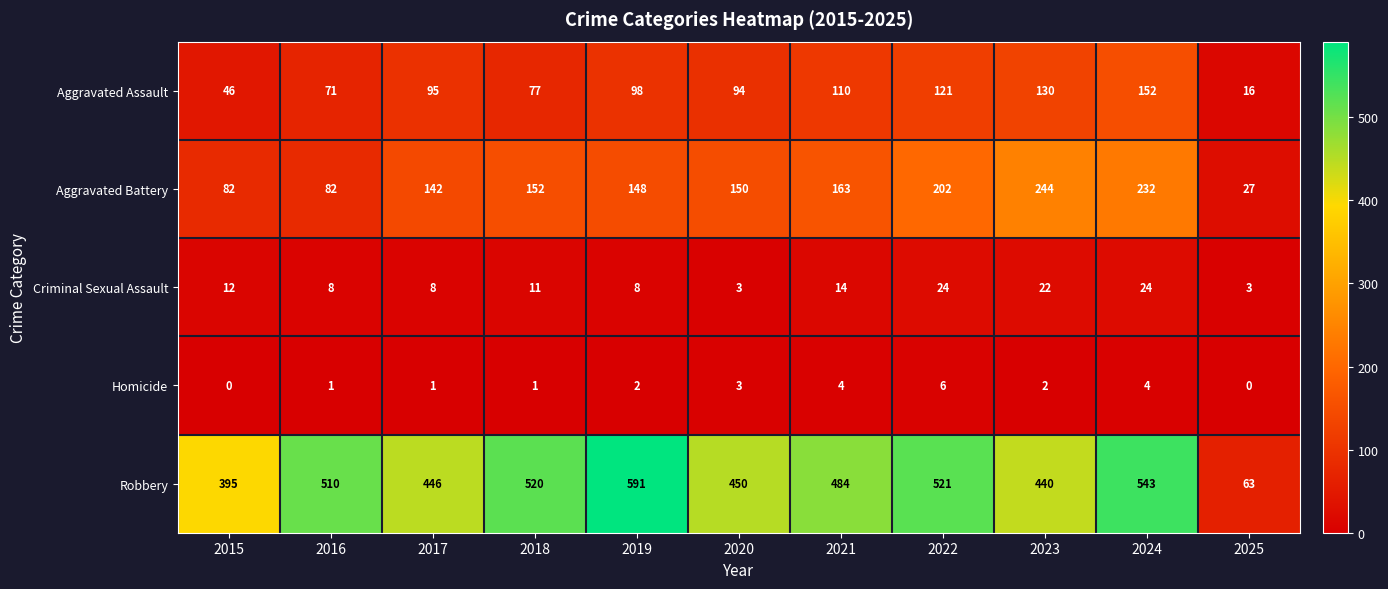

What is the sum of all Aggravated Battery values?

1624